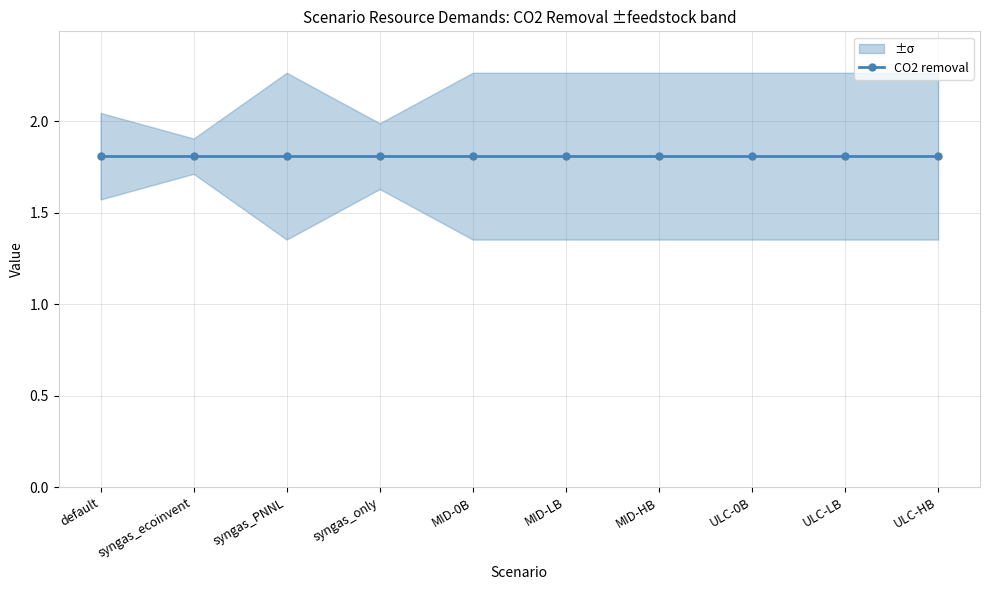

True or false: biofuel cofire rate has more than 2 interior local peaks.

False